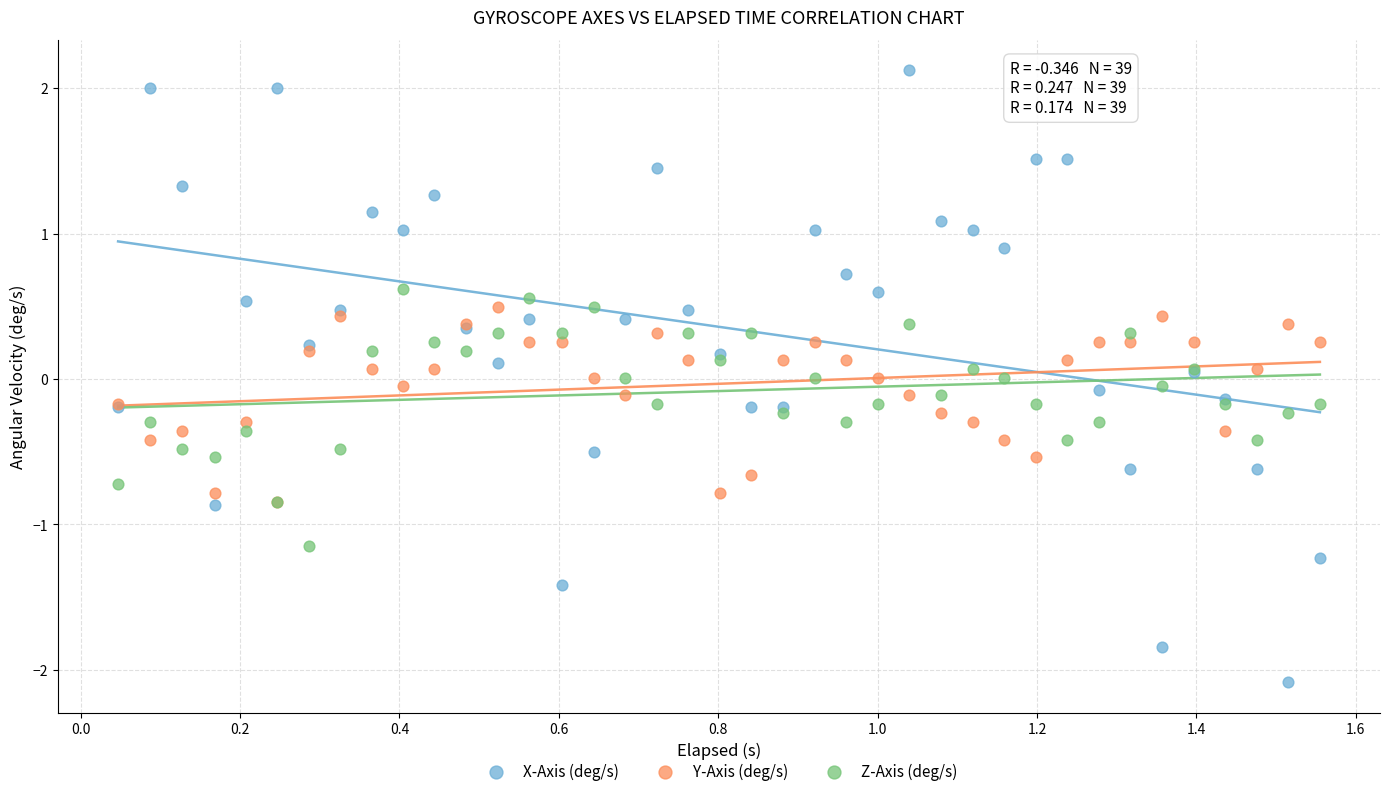

What are all the series names shown in the legend?

X-Axis (deg/s), Y-Axis (deg/s), Z-Axis (deg/s)